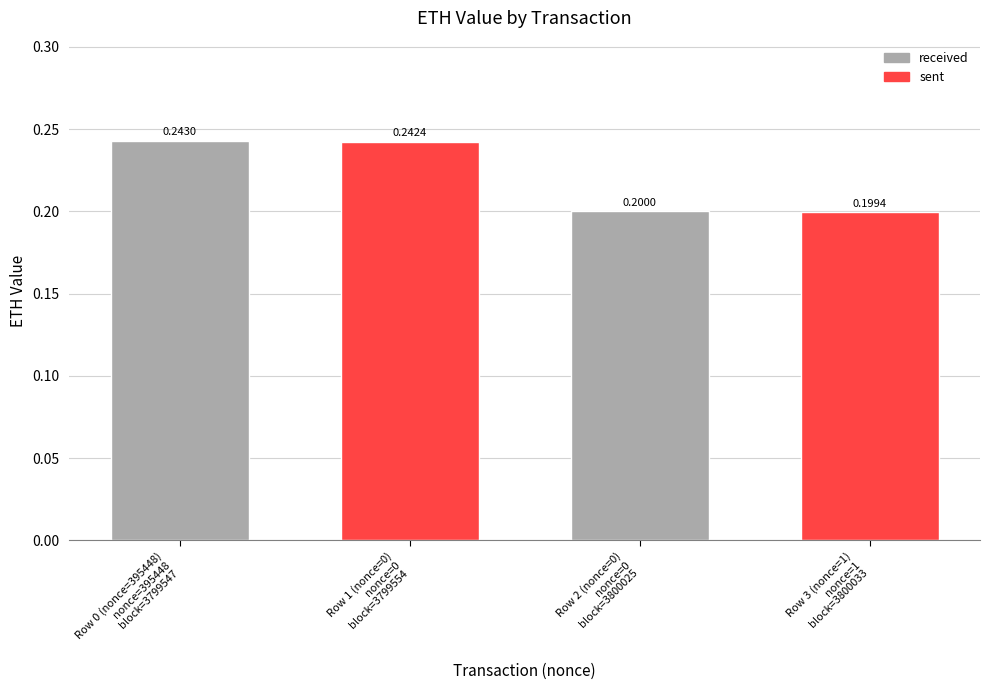

Rank the categories by value from highest to lowest.

Row 0 (nonce=395448)
nonce=395448
block=3799547, Row 1 (nonce=0)
nonce=0
block=3799554, Row 2 (nonce=0)
nonce=0
block=3800025, Row 3 (nonce=1)
nonce=1
block=3800033